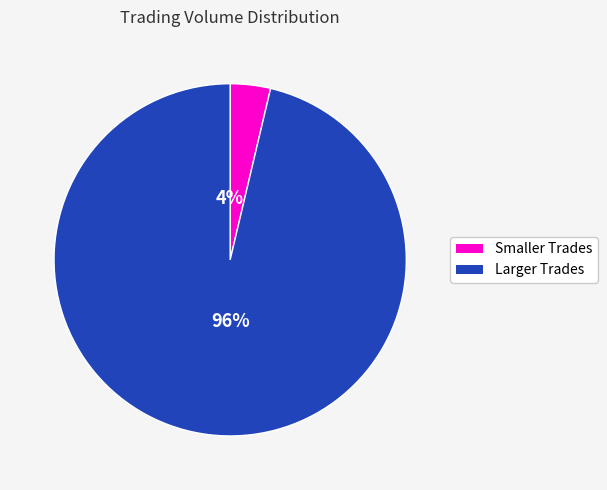

To the nearest percent, what is the average slice percentage?

50%